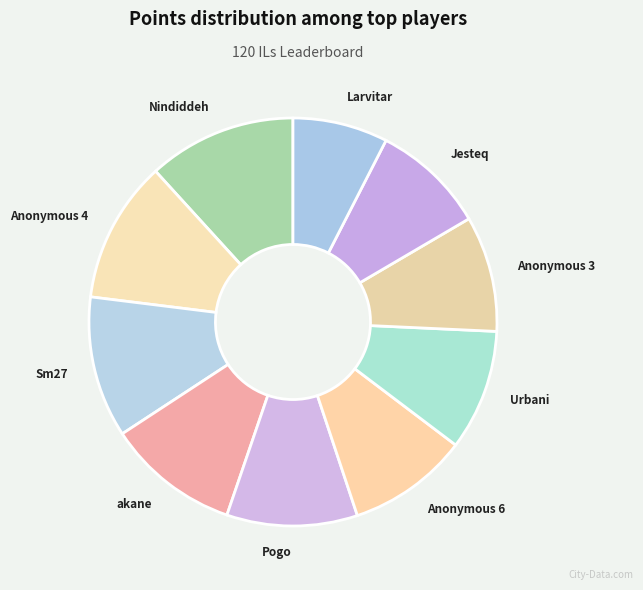

What is the ratio of the value at Jesteq to the value at Larvitar?

1.2